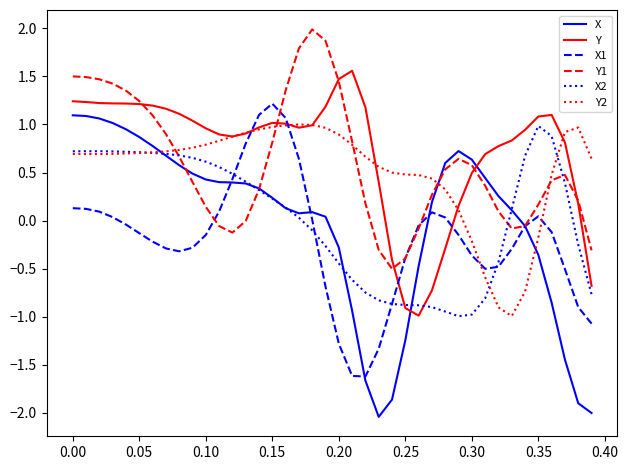

True or false: X1 and Y1 intersect in this chart.

True